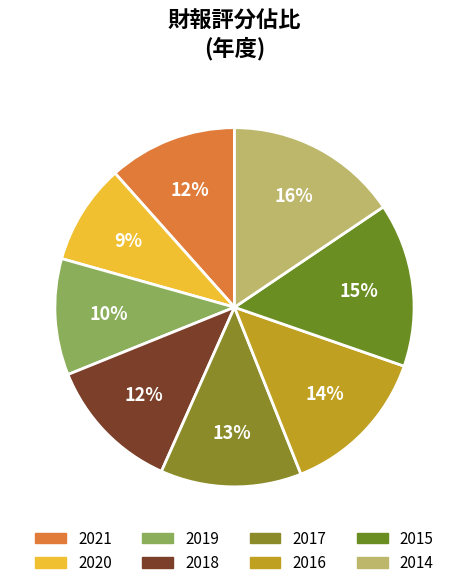

How many slices are in this pie chart?

8